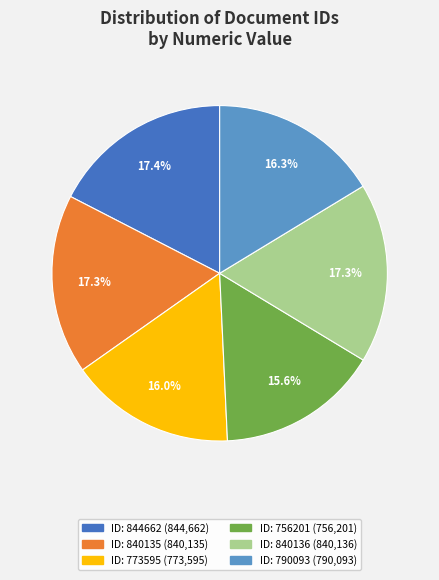

How many slices are in this pie chart?

6